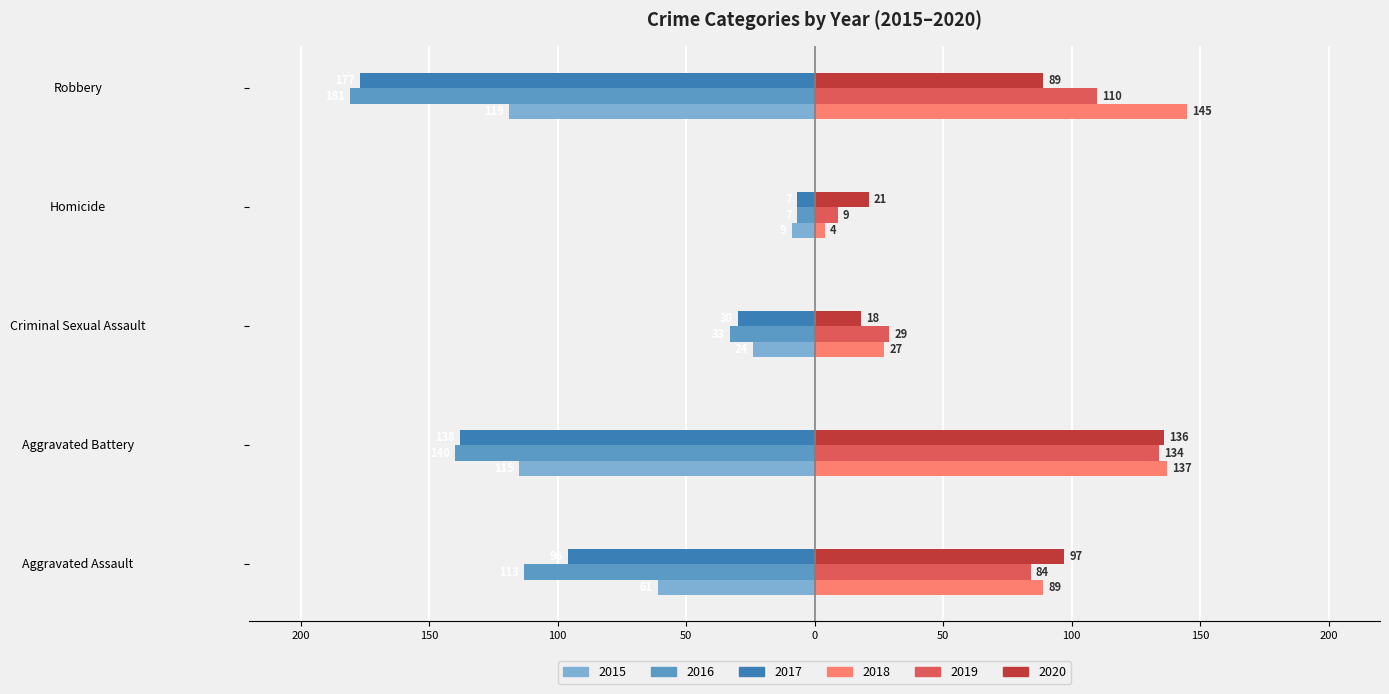

What are all the series names shown in the legend?

2015, 2016, 2017, 2018, 2019, 2020